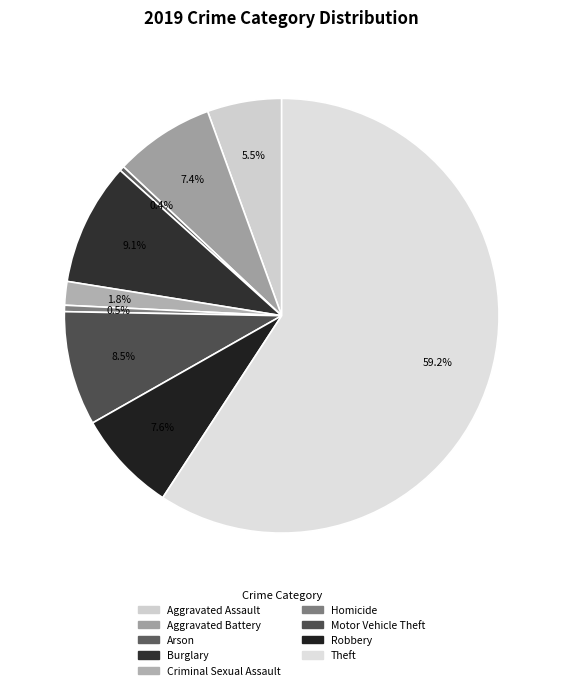

Approximately how many times larger is the value at Motor Vehicle Theft compared to Burglary?

0.9